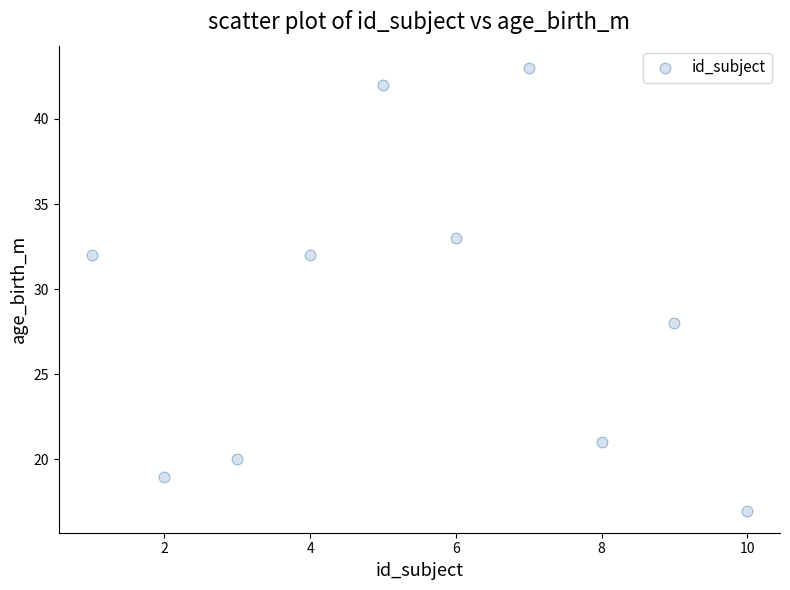

What is the range of Y values (max minus min)?

26